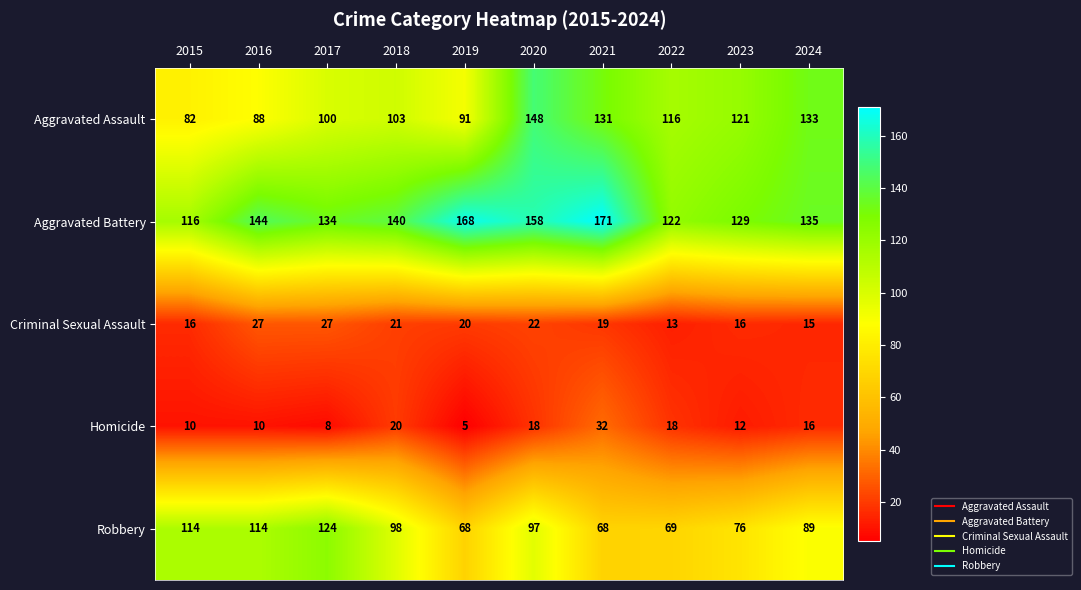

How many series are shown in this chart?

5